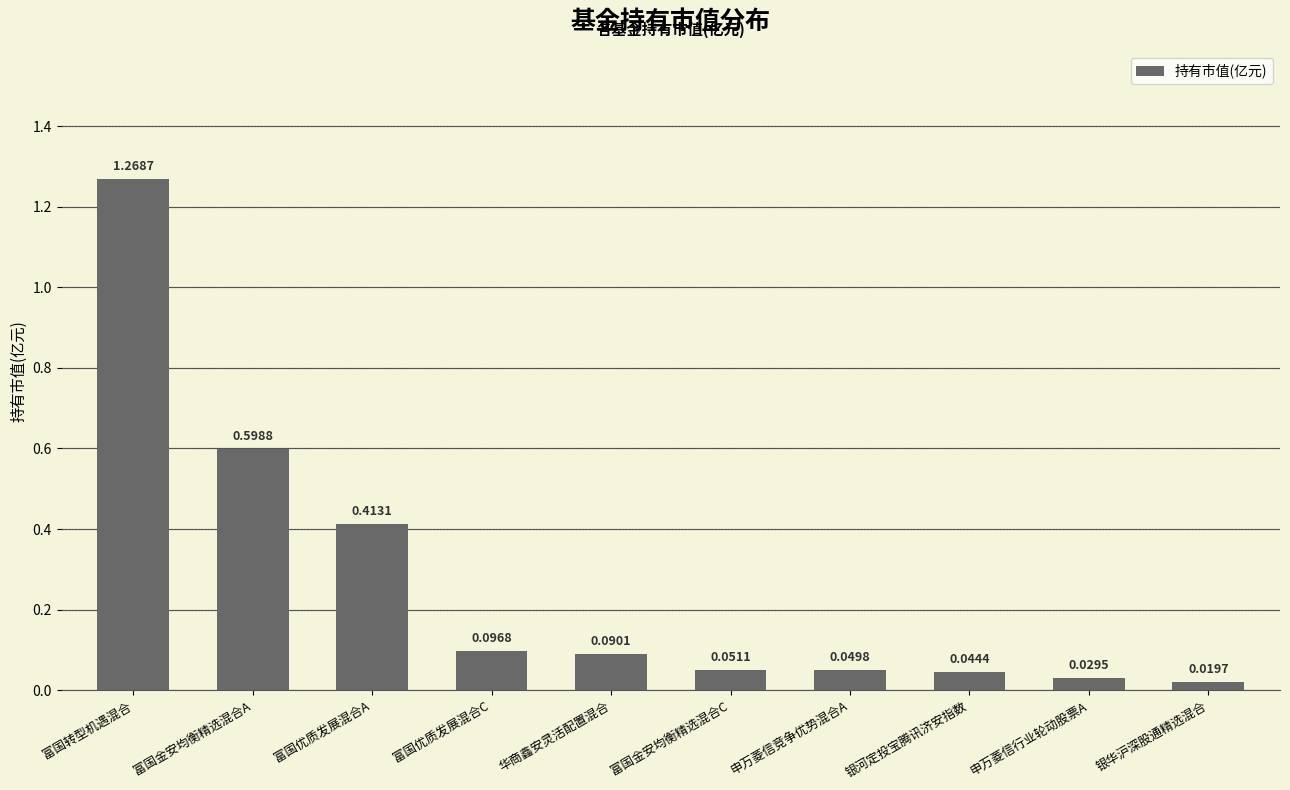

Where is the data nearest to the value 0?

银华沪深股通精选混合